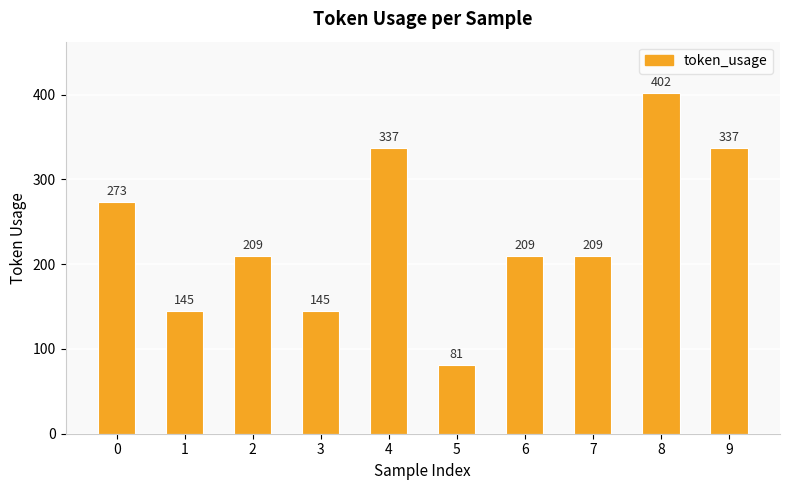

What is the value of the 4th bar from the left?

145